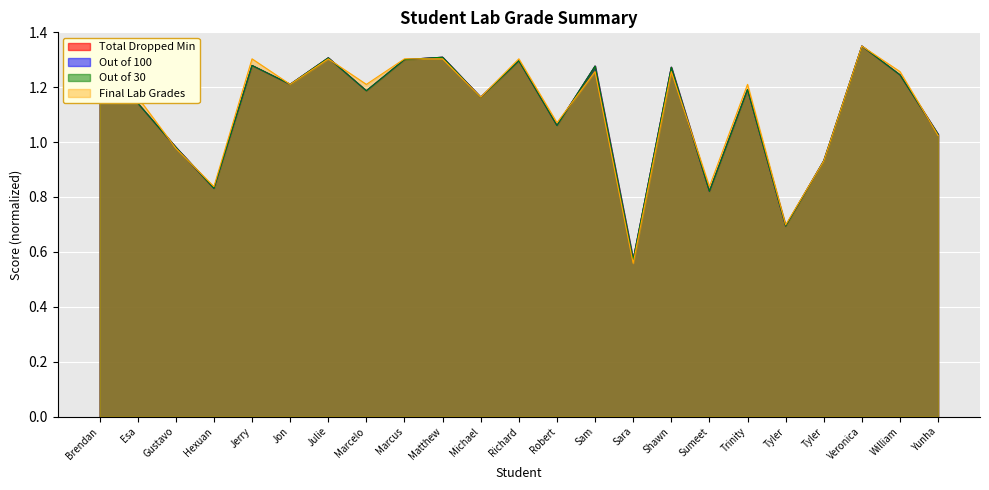

Which series changed the most between Julie and Sam?

Final Lab Grades